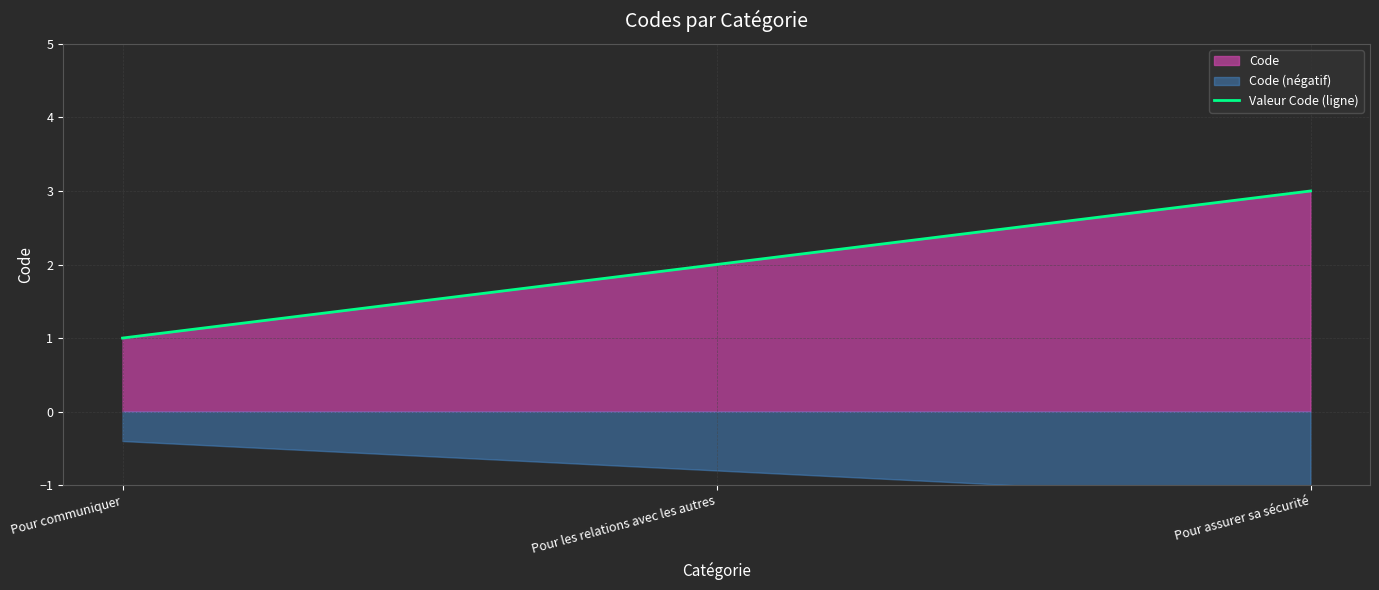

Which label corresponds to the largest value in the chart?

Pour assurer sa sécurité